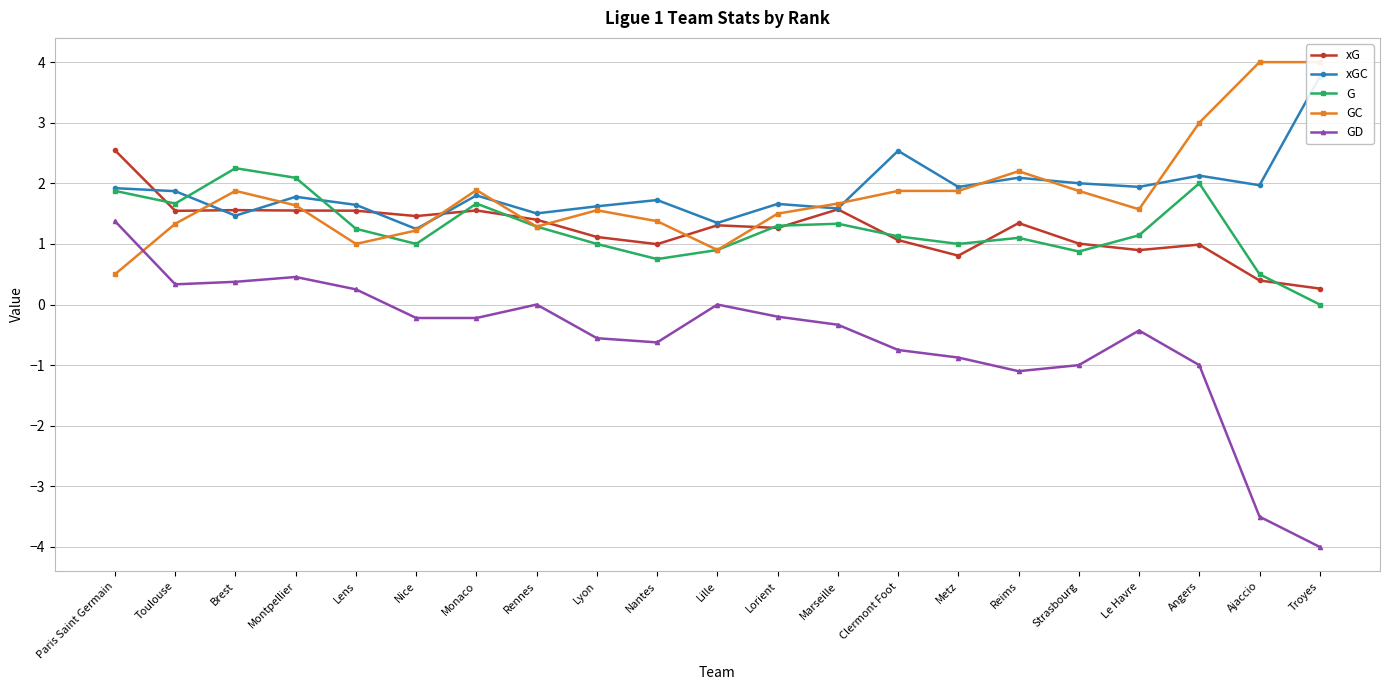

What are all the series names shown in the legend?

xG, xGC, G, GC, GD